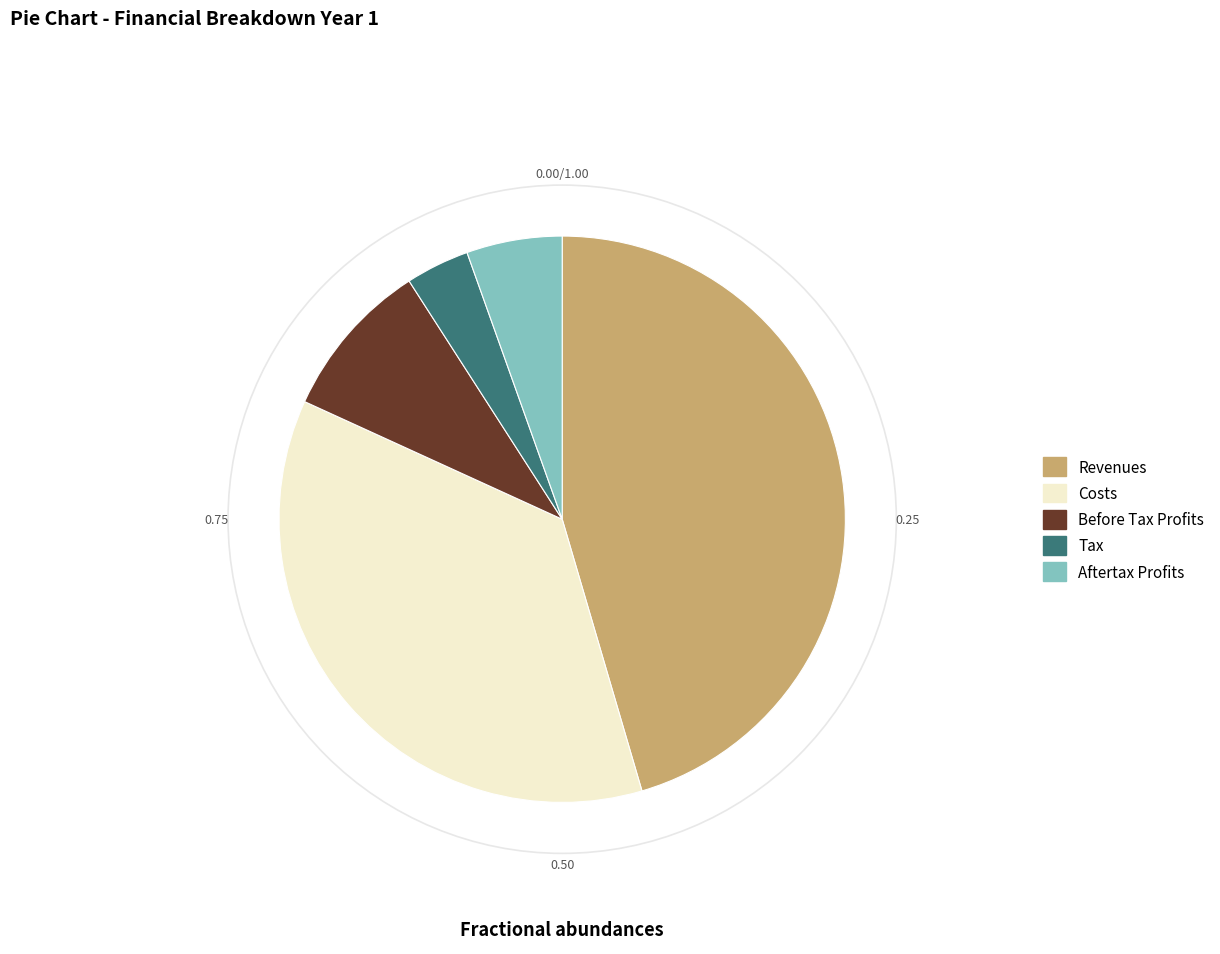

Is there any slice that represents more than half of the pie?

No